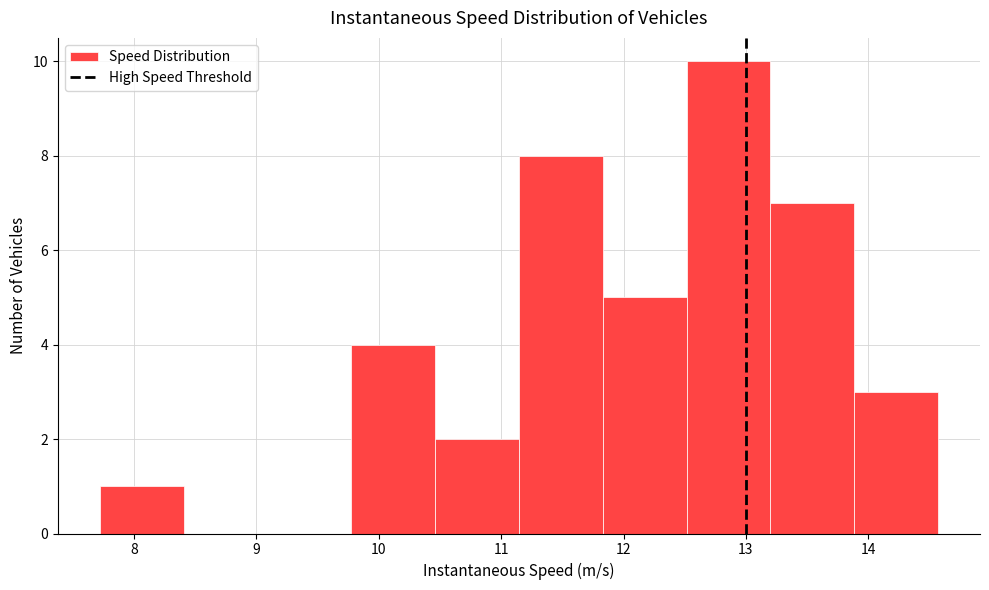

How tall is the bar that spans 10.5 to 11.1 on the x-axis? Neither the bar edges nor the heights are printed on the chart, so give them approximately, as read against the axes.

2